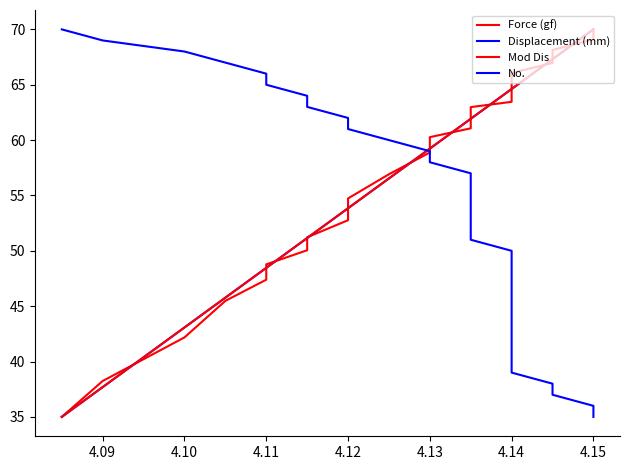

At which category is the sum across all series the highest?

4.15